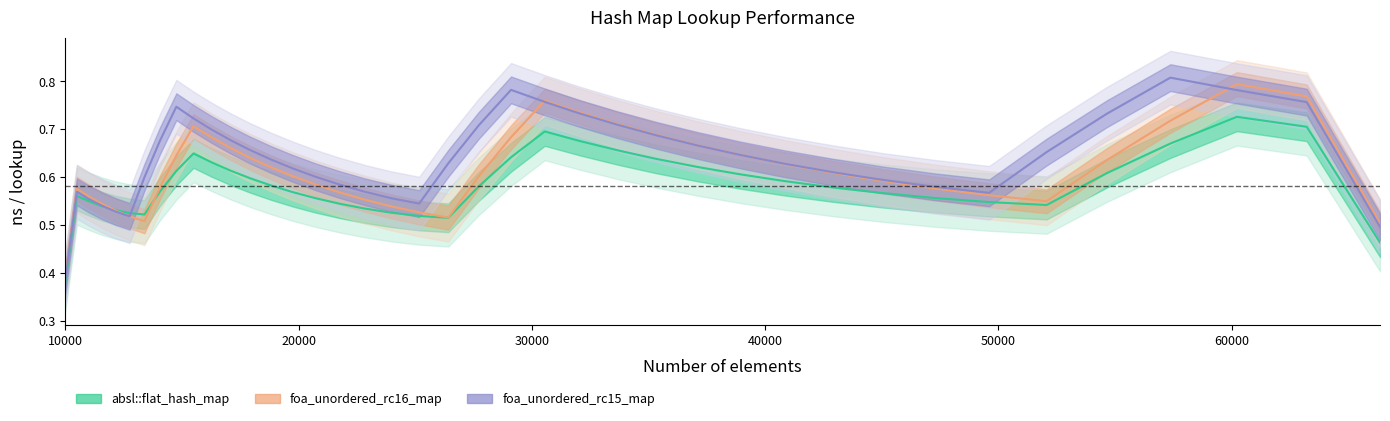

What is the sum of all foa_unordered_rc16_map values?

24.9